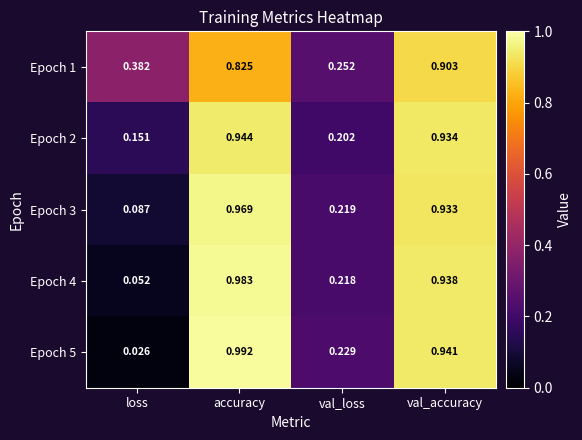

At which label does Epoch 3 reach its minimum?

loss